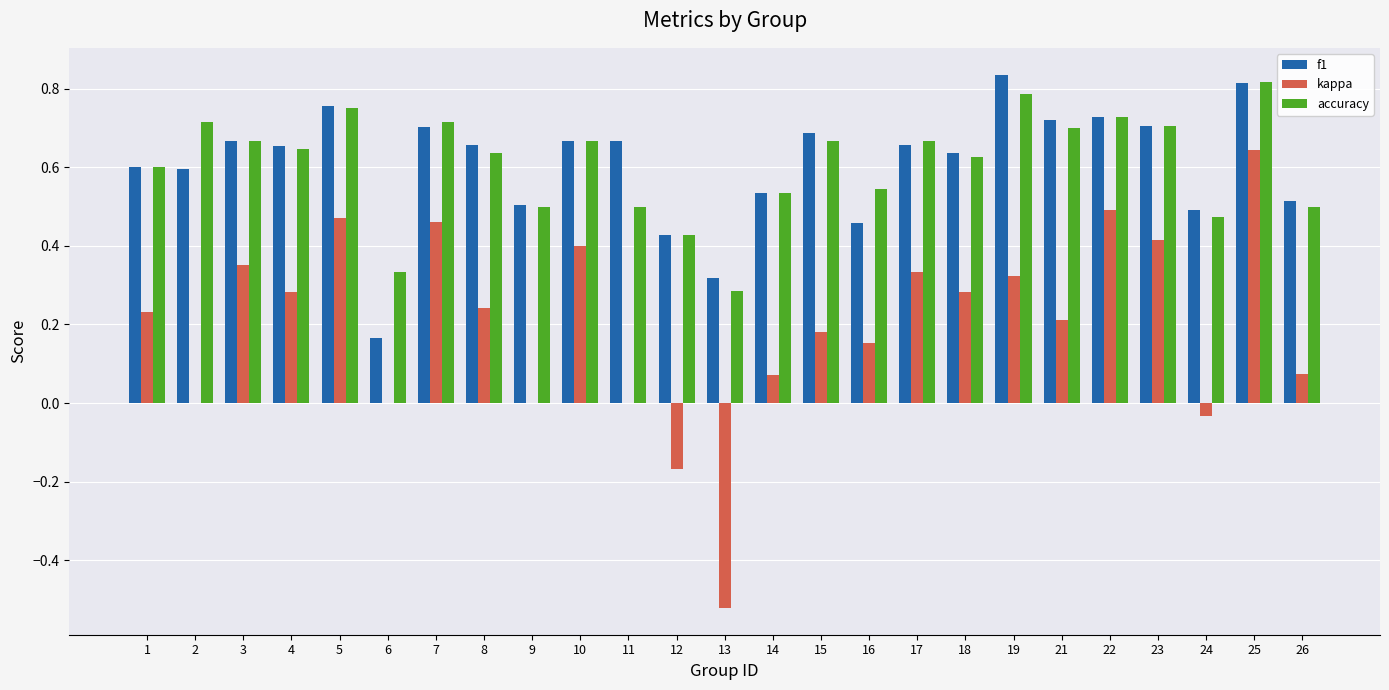

At which category is the sum across all series the highest?

25